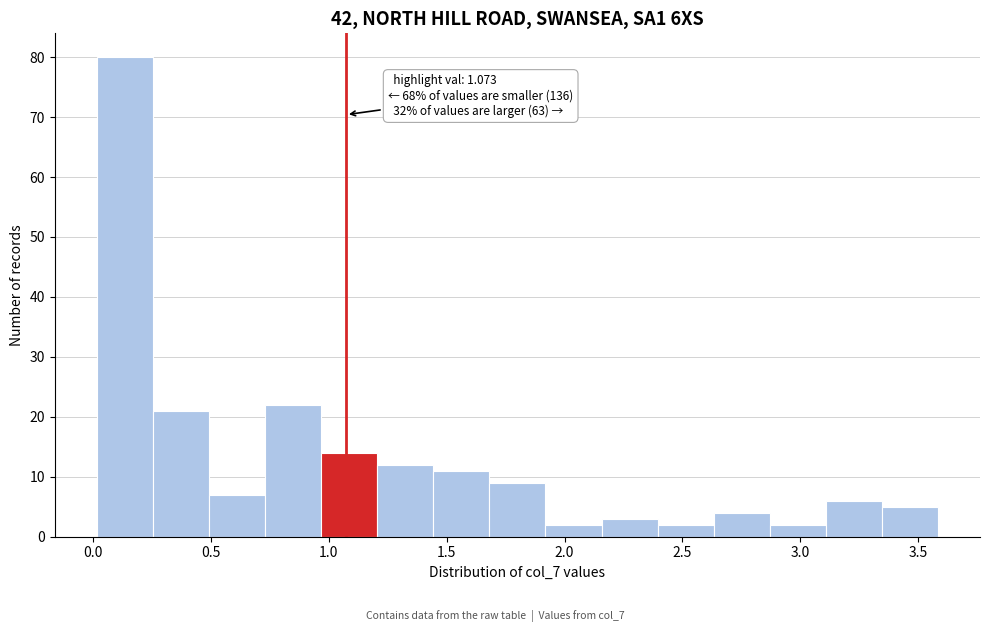

Which range on the x-axis has the tallest bar?

0.00 to 0.25